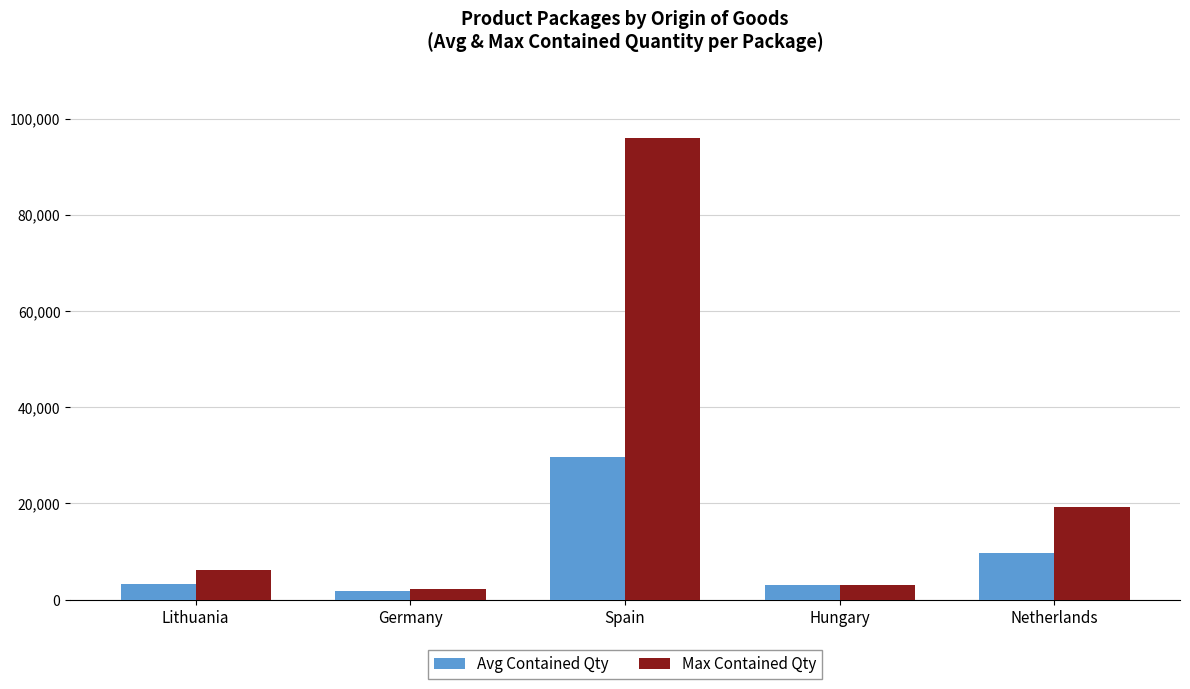

The Max Contained Qty series shows 4744 at Netherlands. True or false?

False